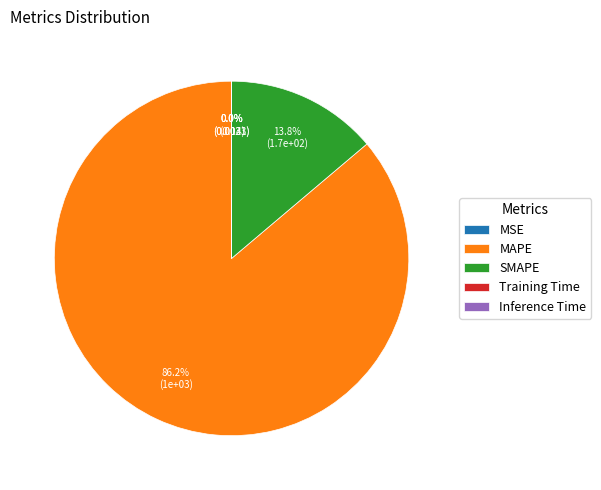

Which slice is the largest?

MAPE